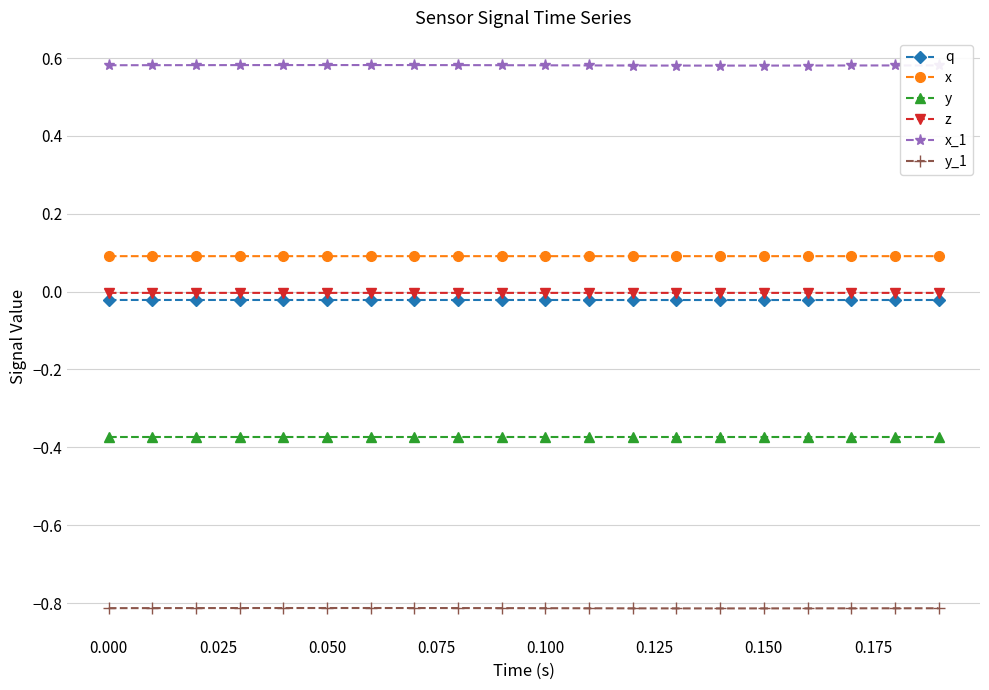

What is the smallest value displayed?

-0.8